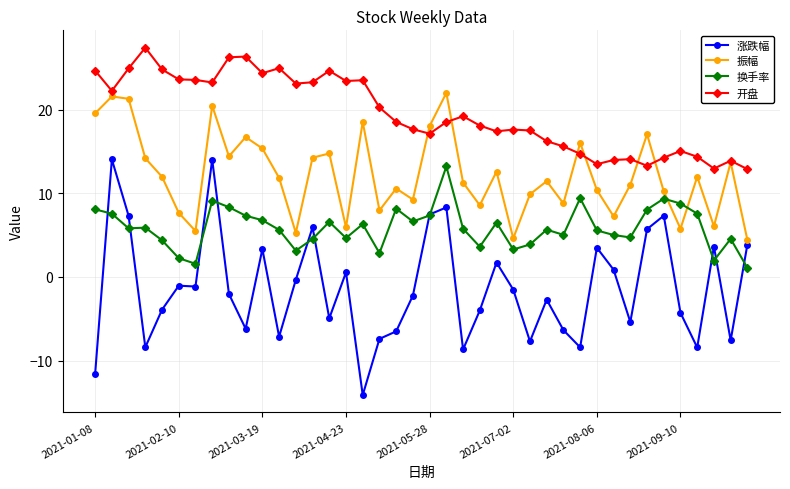

What are all the series names shown in the legend?

涨跌幅, 振幅, 换手率, 开盘